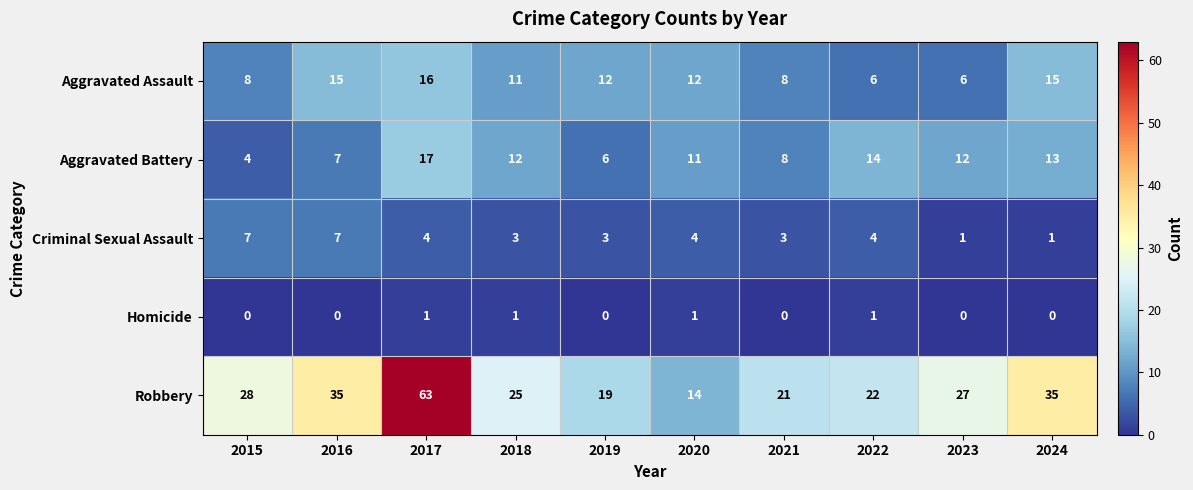

List the series in order of their peak value, highest first.

Robbery, Aggravated Battery, Aggravated Assault, Criminal Sexual Assault, Homicide